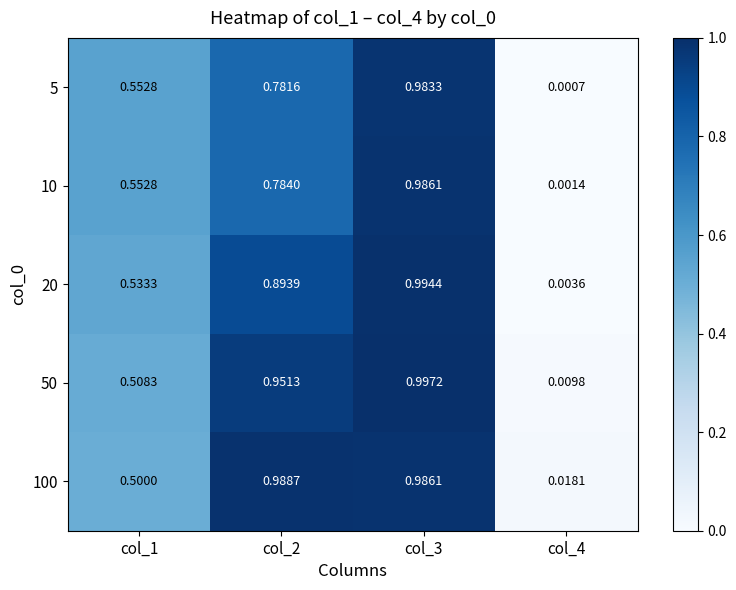

Reading right to left, list all the values displayed in this chart.

5: col_4=0.0	col_3=1.0	col_2=0.8	col_1=0.6
10: col_4=0.0	col_3=1.0	col_2=0.8	col_1=0.6
20: col_4=0.0	col_3=1.0	col_2=0.9	col_1=0.5
50: col_4=0.0	col_3=1.0	col_2=1.0	col_1=0.5
100: col_4=0.0	col_3=1.0	col_2=1.0	col_1=0.5